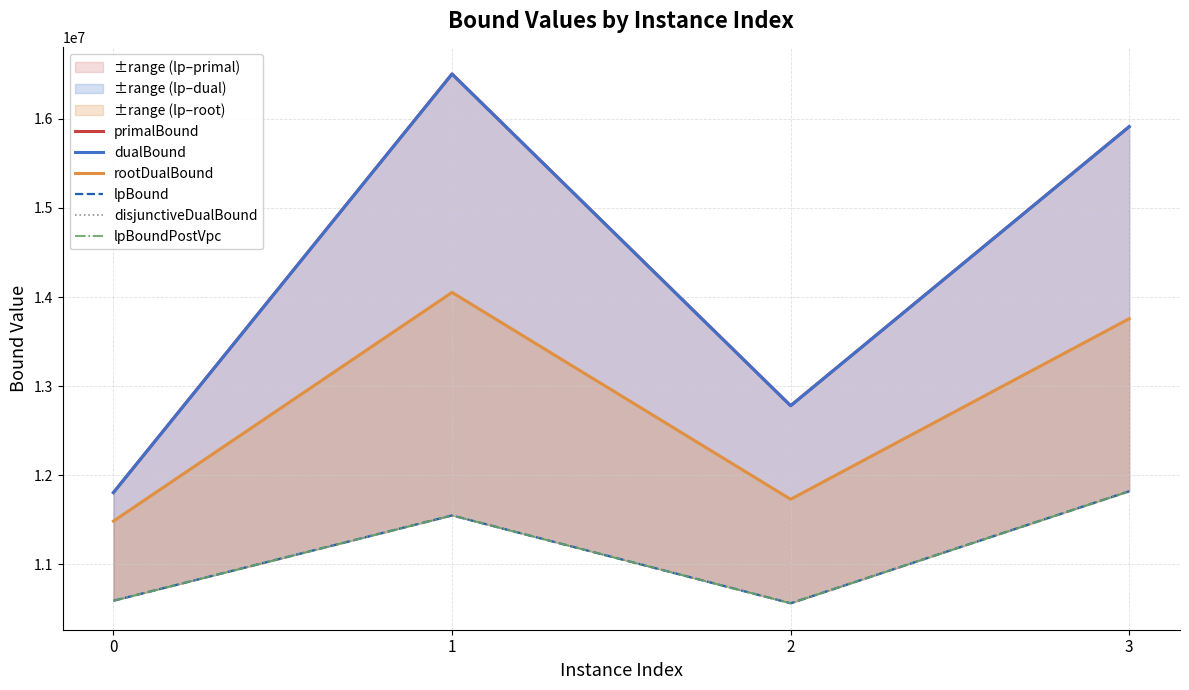

Is this an area chart (filled region under the line)?

No